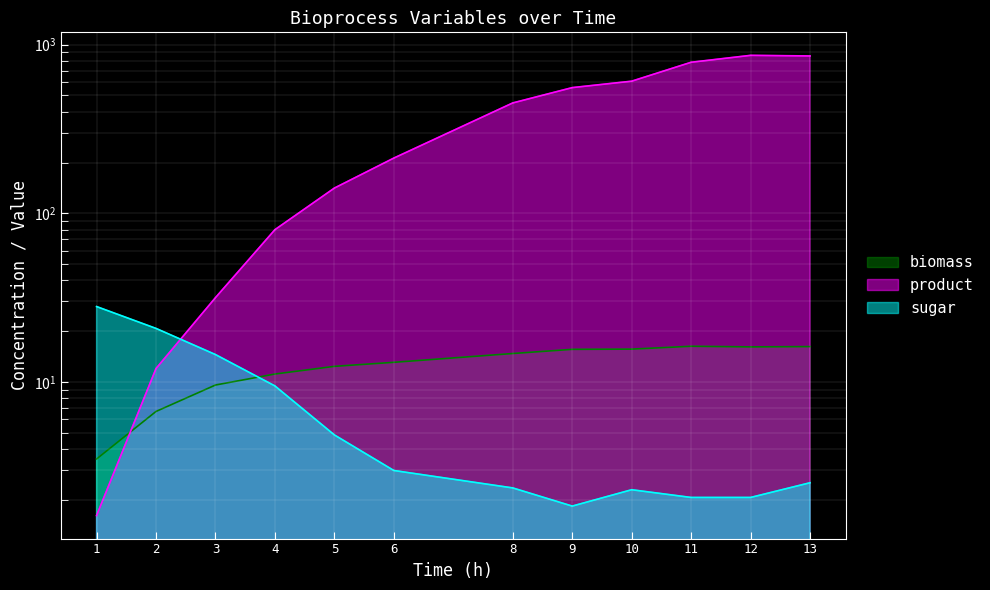

What are all the series names shown in the legend?

biomass, product, sugar